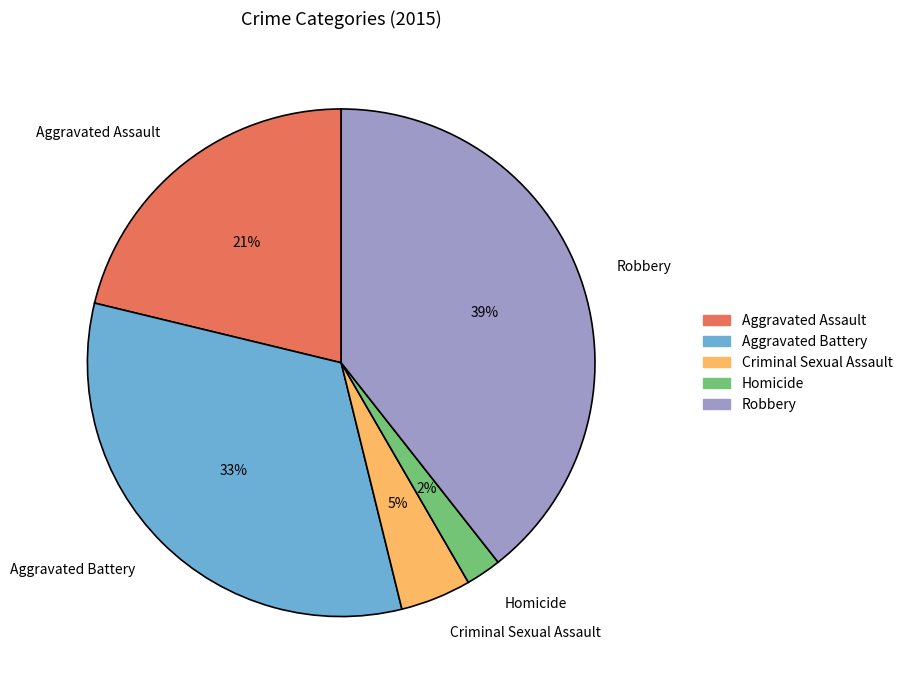

To the nearest percent, what is the average slice percentage?

20%